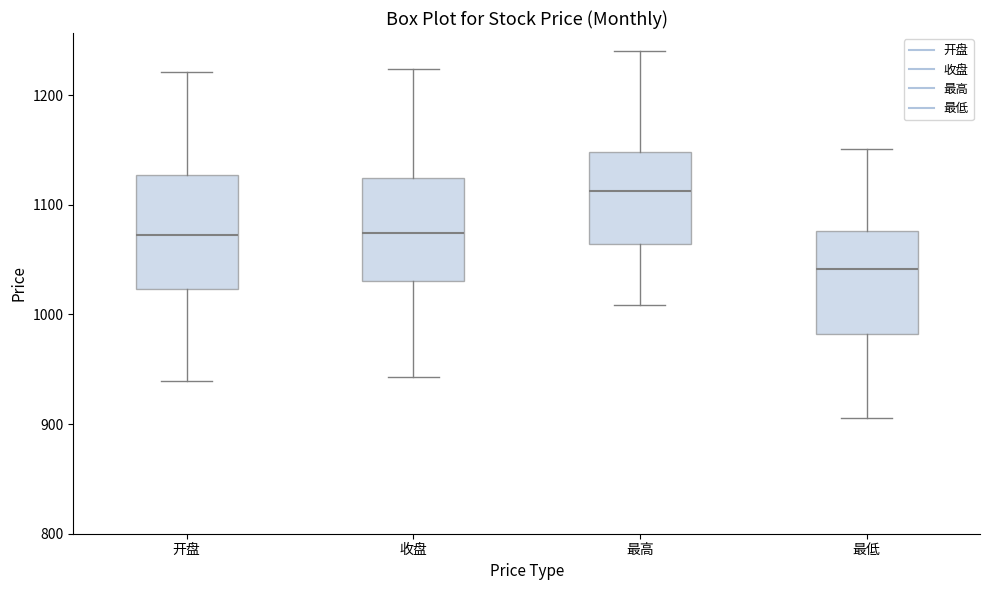

Reading left to right, transcribe this box plot: for each box, give where its median line is, the range the box spans, and where its two whiskers end, as read against the y-axis. The values are not printed on the chart, so give them approximately, as read against the axis.

开盘: median 1070, box 1020 to 1130, whiskers 940 to 1220
收盘: median 1070, box 1030 to 1120, whiskers 940 to 1220
最高: median 1110, box 1060 to 1150, whiskers 1010 to 1240
最低: median 1040, box 980 to 1080, whiskers 910 to 1150